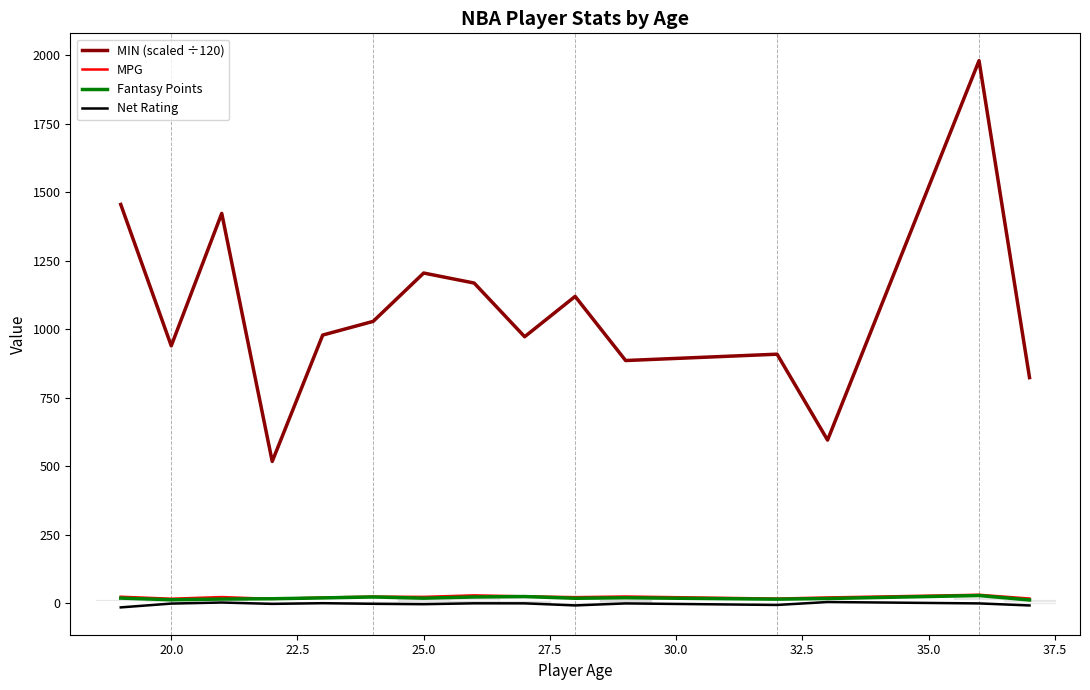

How many lines are shown in the chart?

4